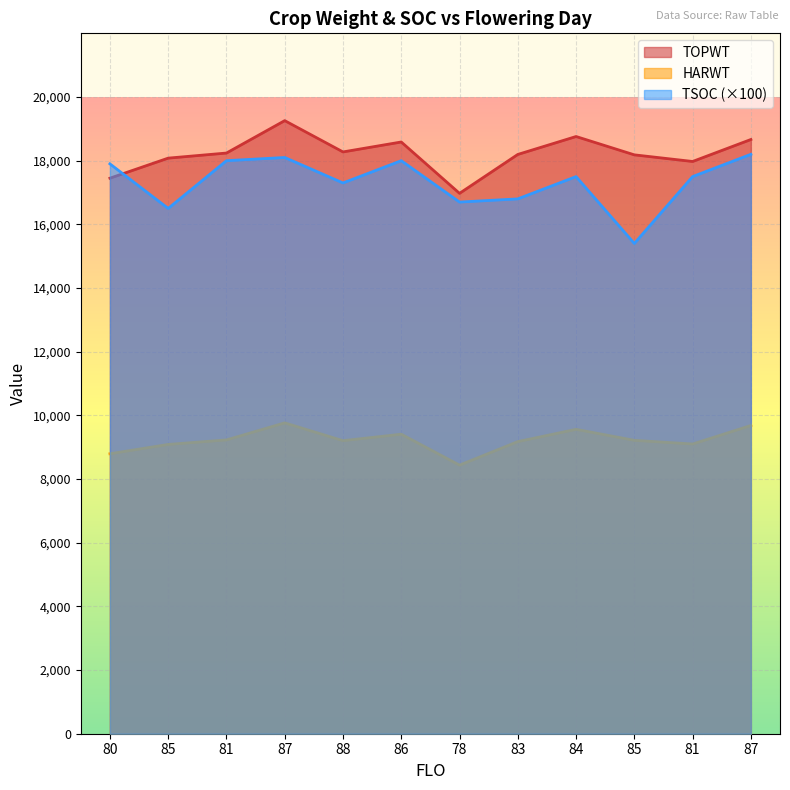

Reading right to left, transcribe all the data shown in this chart.

TOPWT: 18665	17975	18183	18759	18196	16974	18587	18275	19258	18240	18080	17450
HARWT: 9682	9100	9216	9561	9176	8437	9408	9205	9764	9229	9087	8794
TSOC: 18200	17500	15400	17500	16800	16700	18000	17300	18100	18000	16500	17900